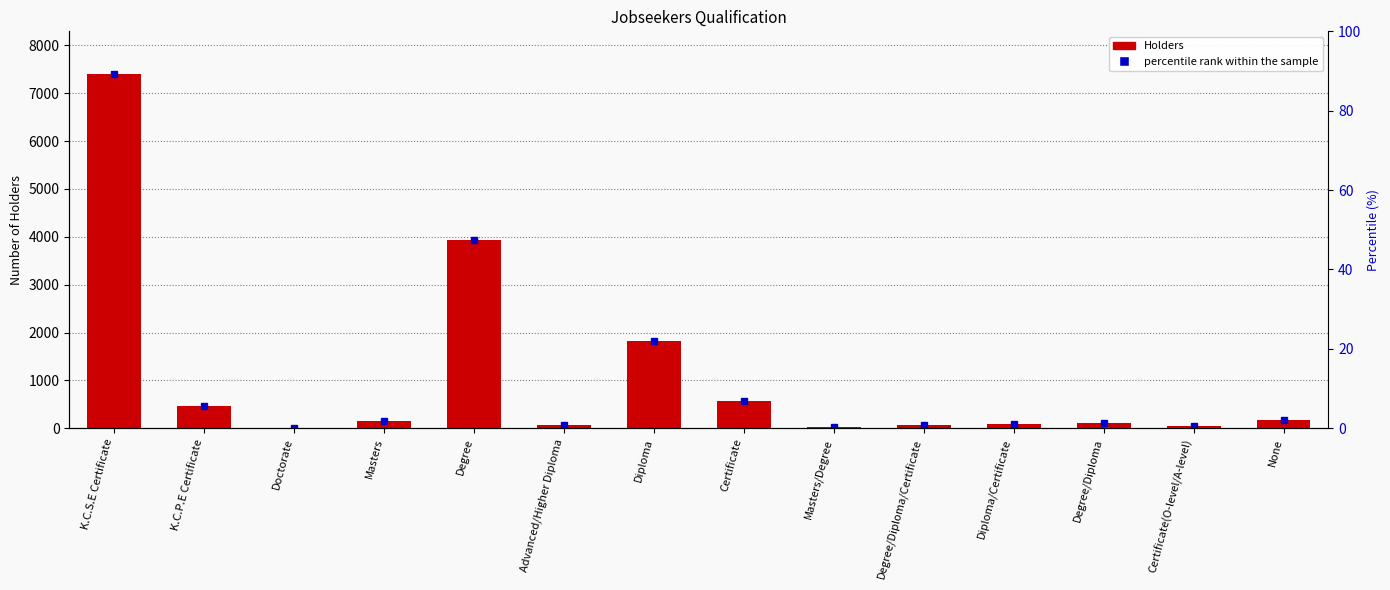

Which label corresponds to the largest value in the chart?

K.C.S.E Certificate